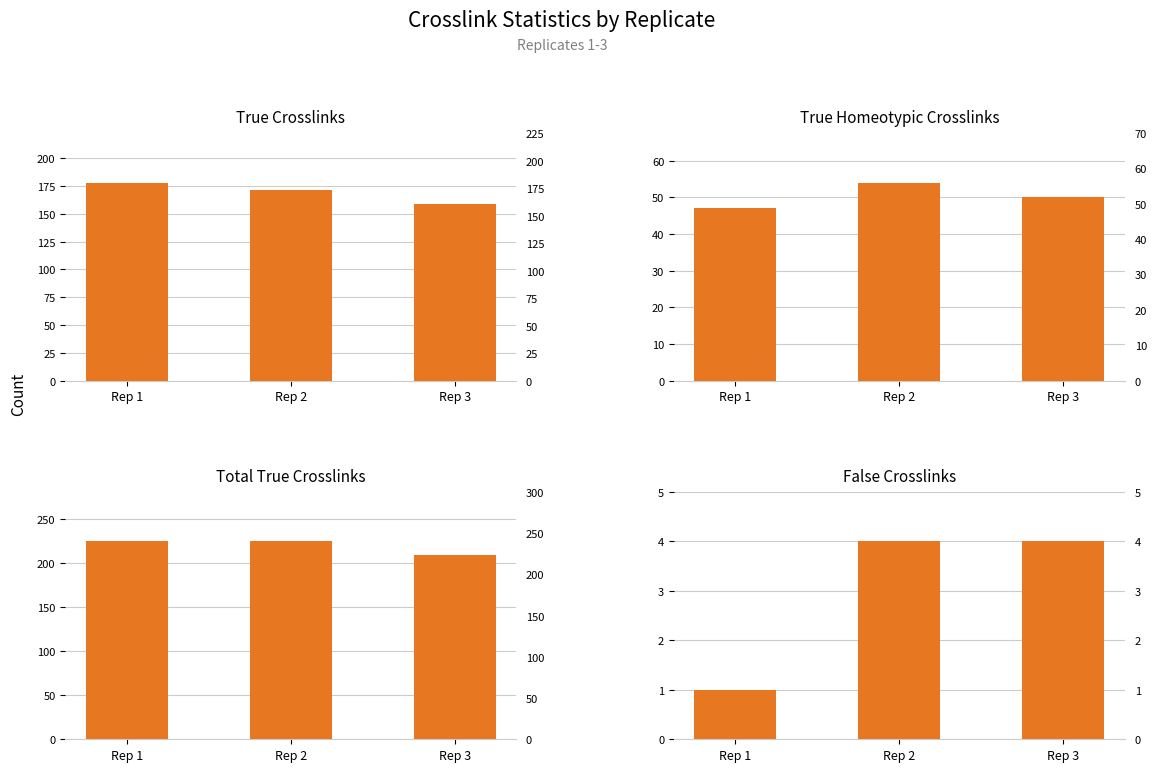

What is the value of the Total True Crosslinks bar at the 3rd from the left?

209